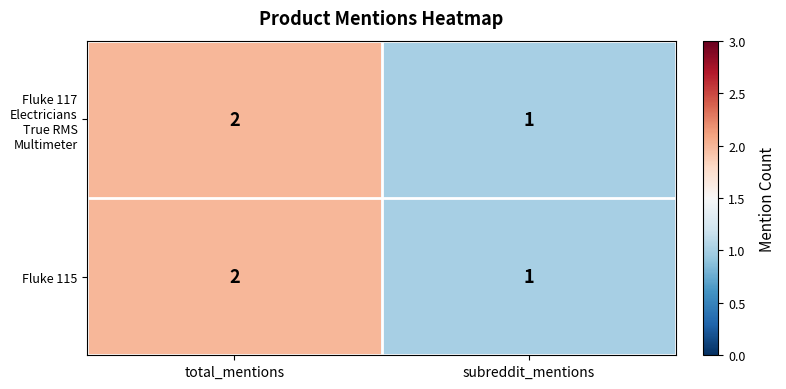

What is the sum of all Fluke 117 Electricians True RMS Multimeter values?

3